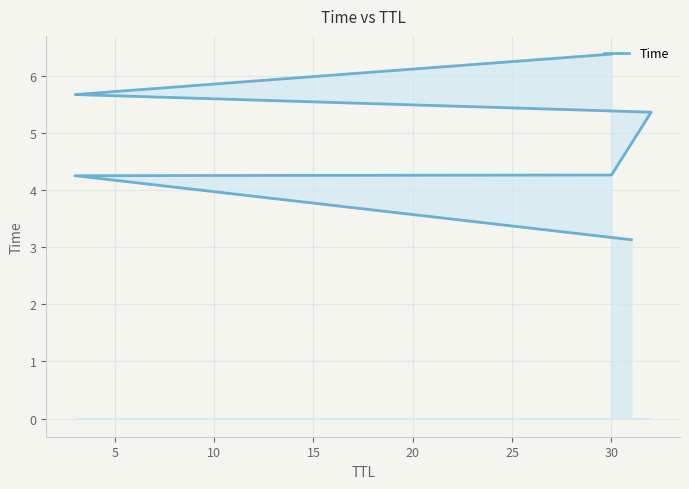

The value at 20 is 5.7. True or false?

True